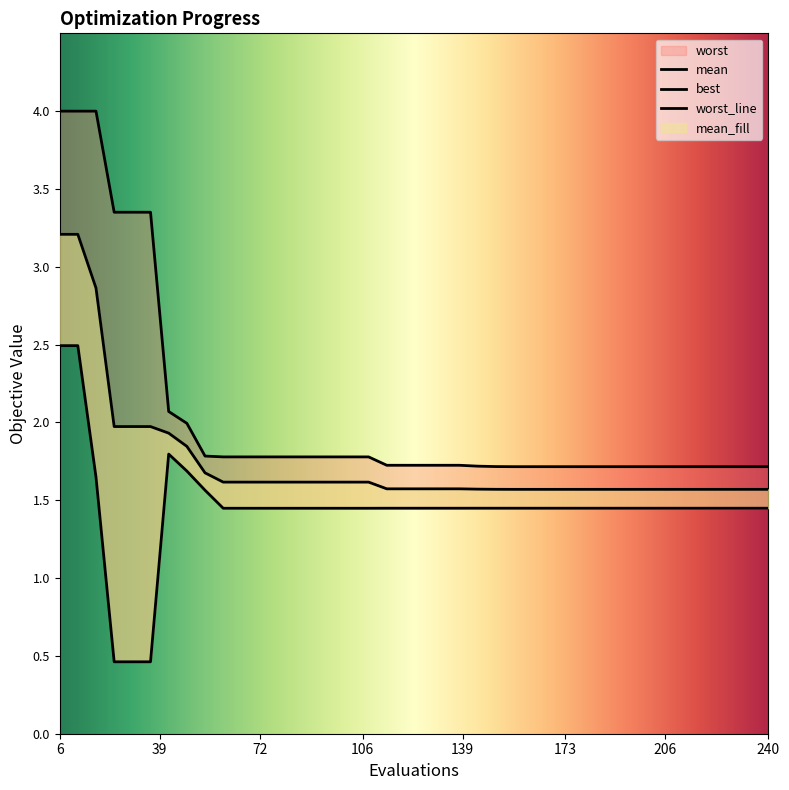

Read the mean value at 30.

2.0